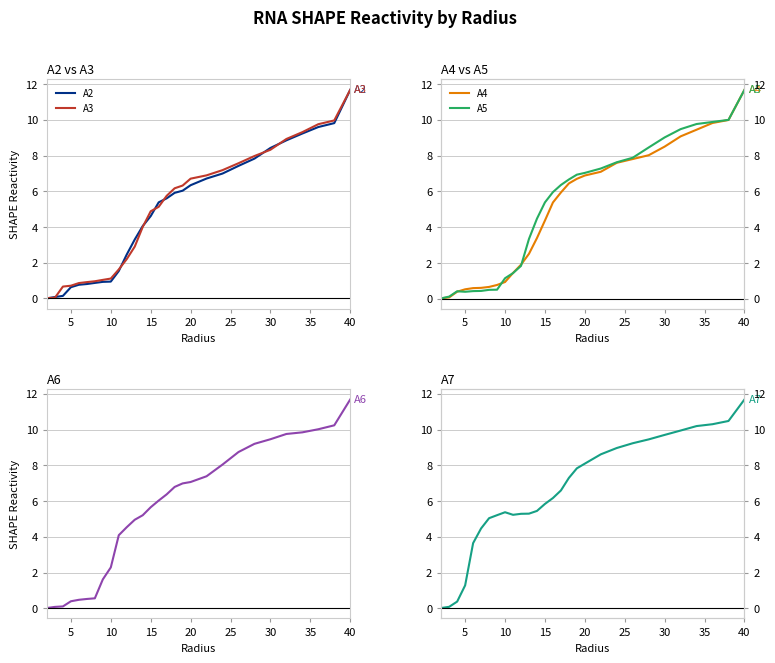

What is the highest value of the A7 series?

11.7